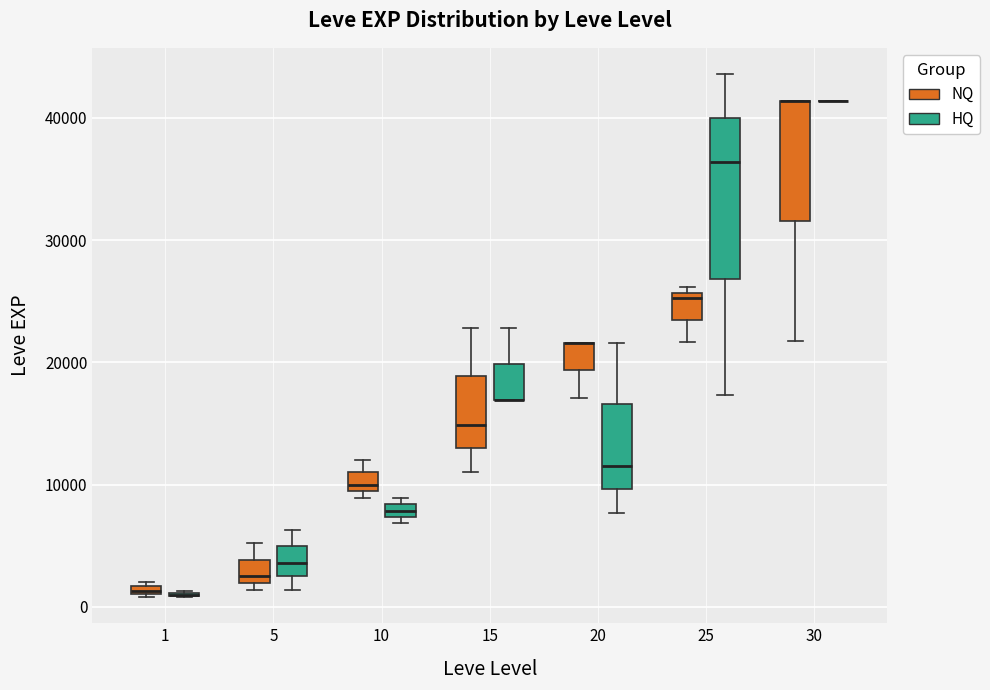

Comparing the boxes themselves (not the whiskers), which one is the tallest?

25 (HQ)